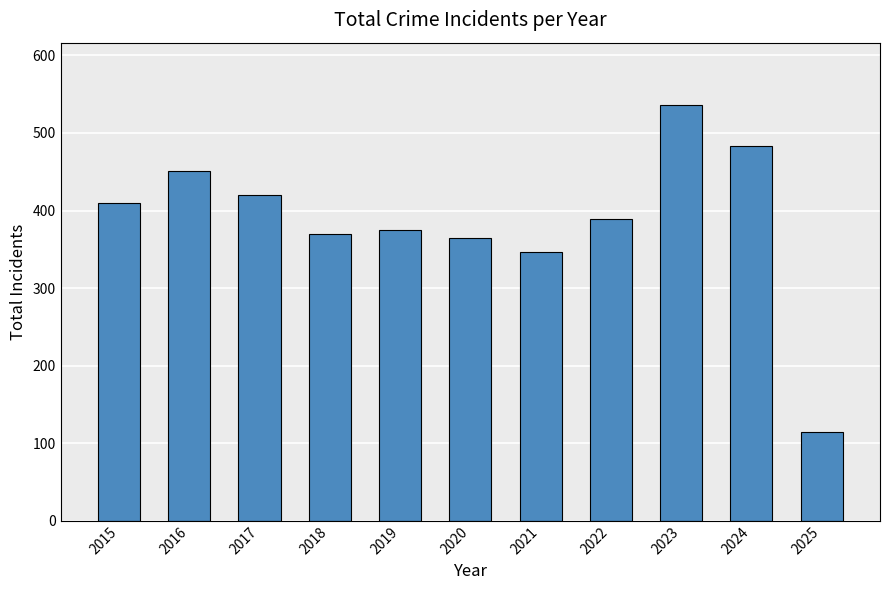

The chart shows a value of 713 at 2023. True or false?

False